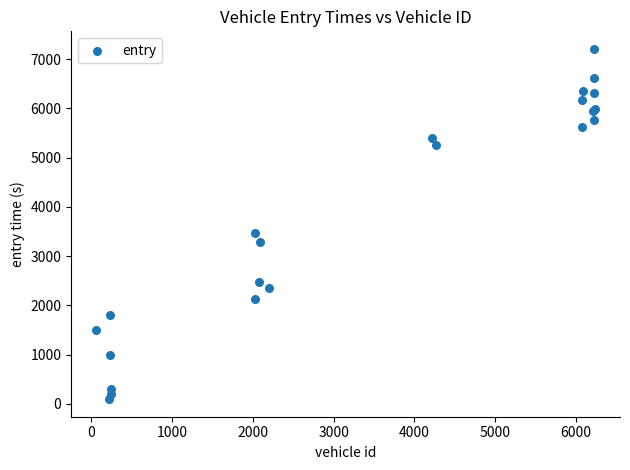

What Y value in the scatter plot is closest to 3650?

3473.7